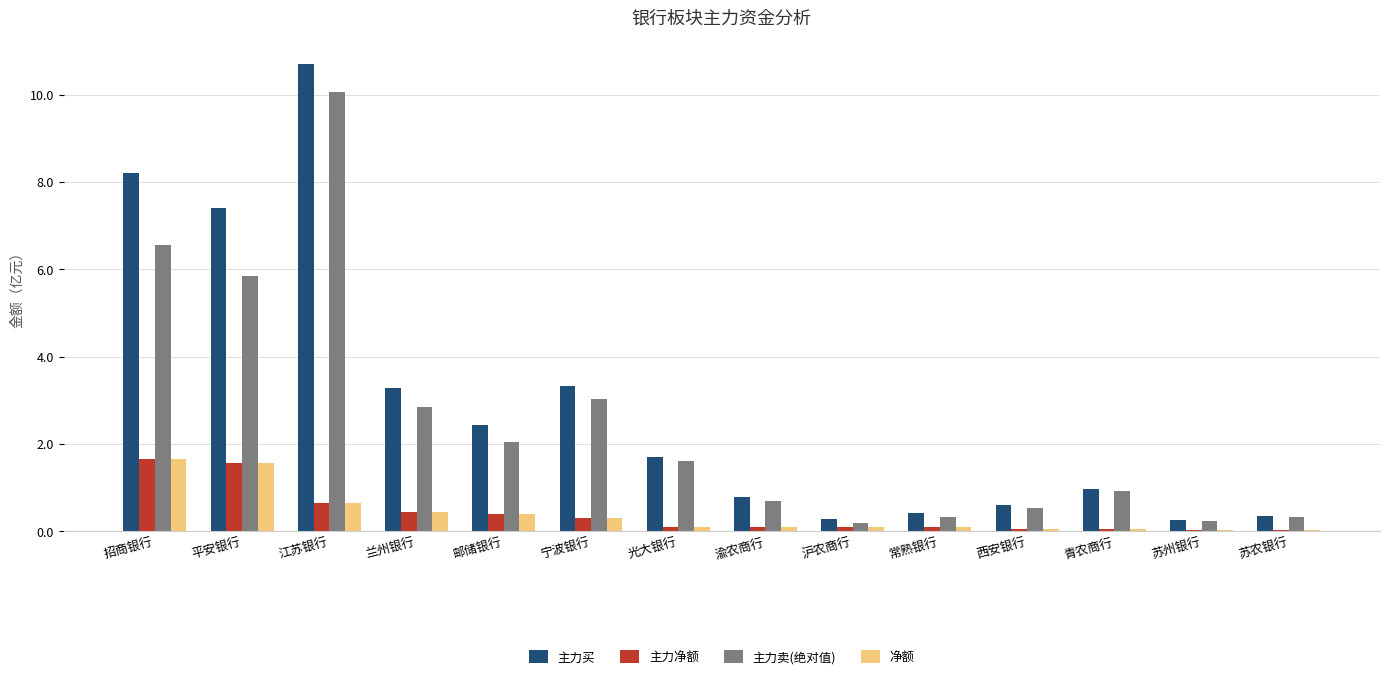

What is the sum of all 主力卖(绝对值) values?

35.2